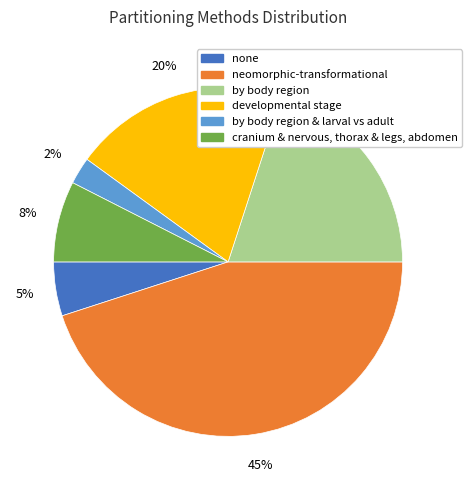

True or false: developmental stage accounts for 20% of the total.

True